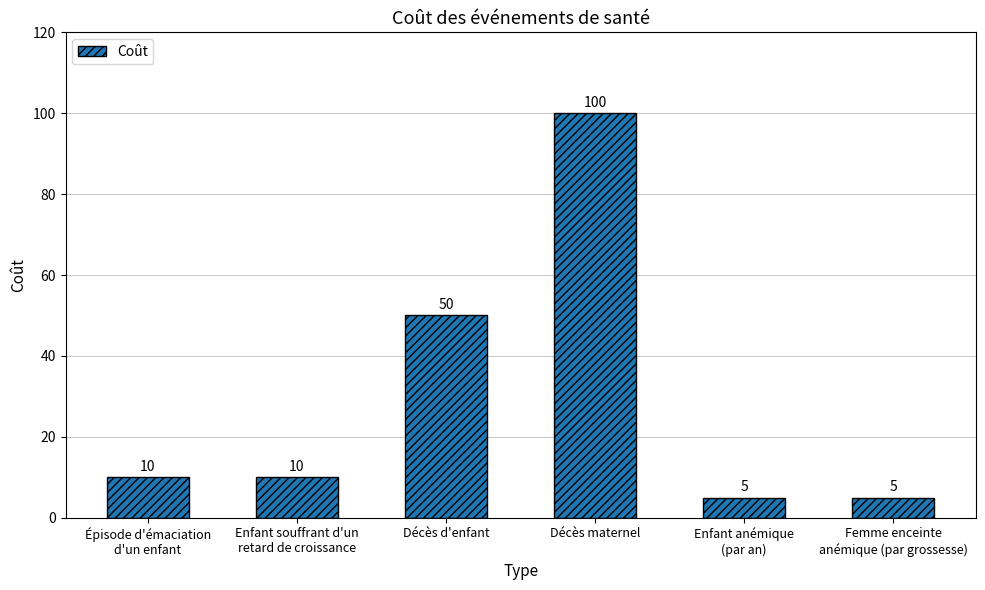

What is the difference between the second highest and second lowest values?

45